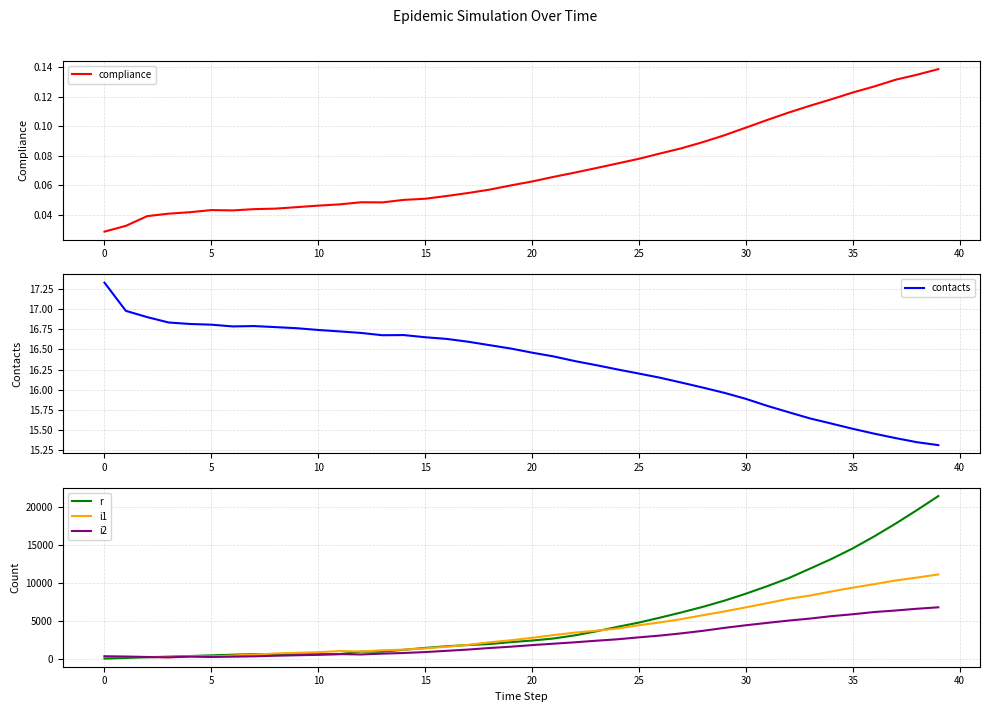

How many data points does each series have?

40